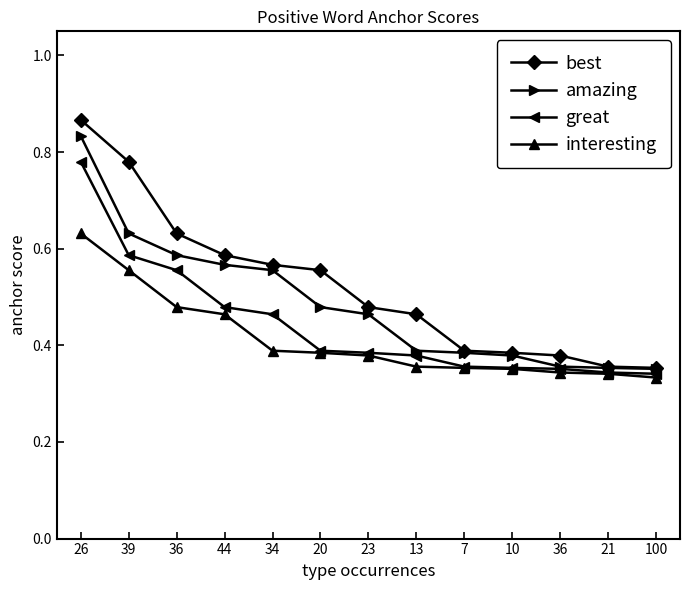

Which label corresponds to the smallest value in the chart?

100